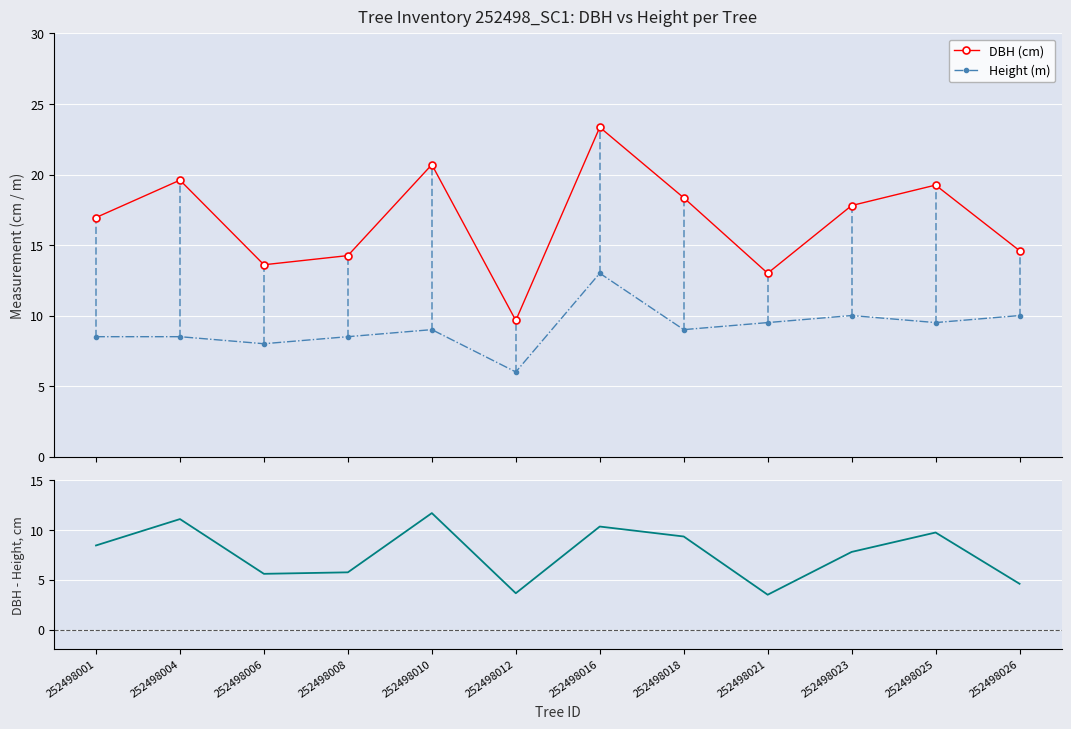

What is the difference between the Height (m) values at 252498018 and 252498008?

0.5